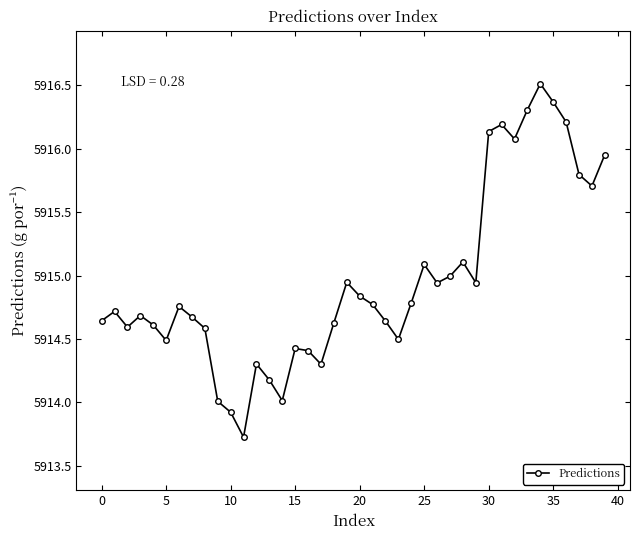

How many lines are shown in the chart?

1